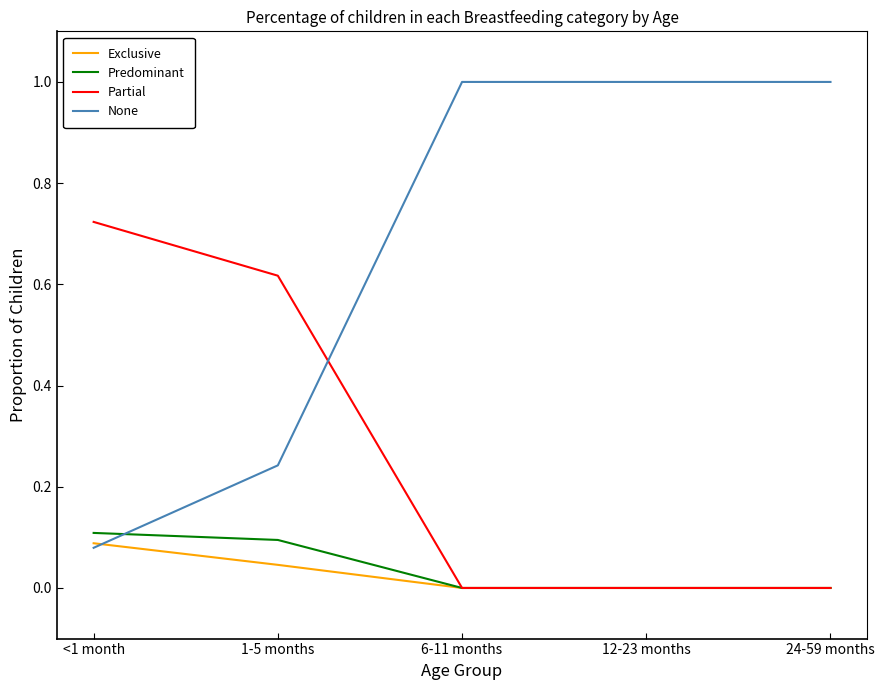

Is the value of Predominant at <1 month greater than the value of Partial at 12-23 months?

Yes